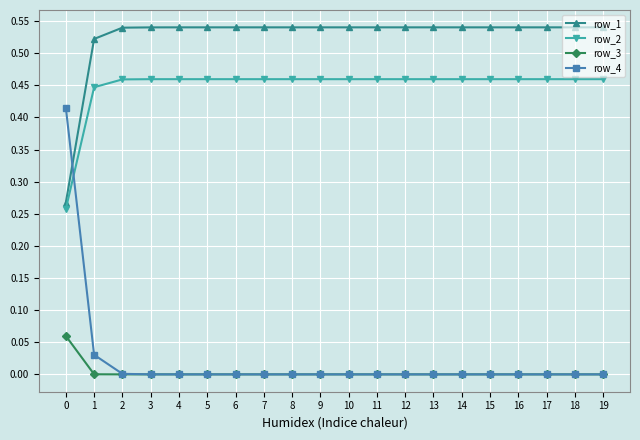

True or false: row_1 and row_4 intersect in this chart.

True